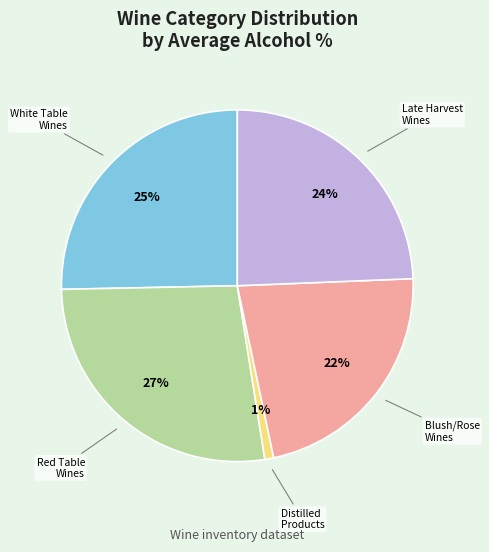

Is there any slice that represents more than half of the pie?

No